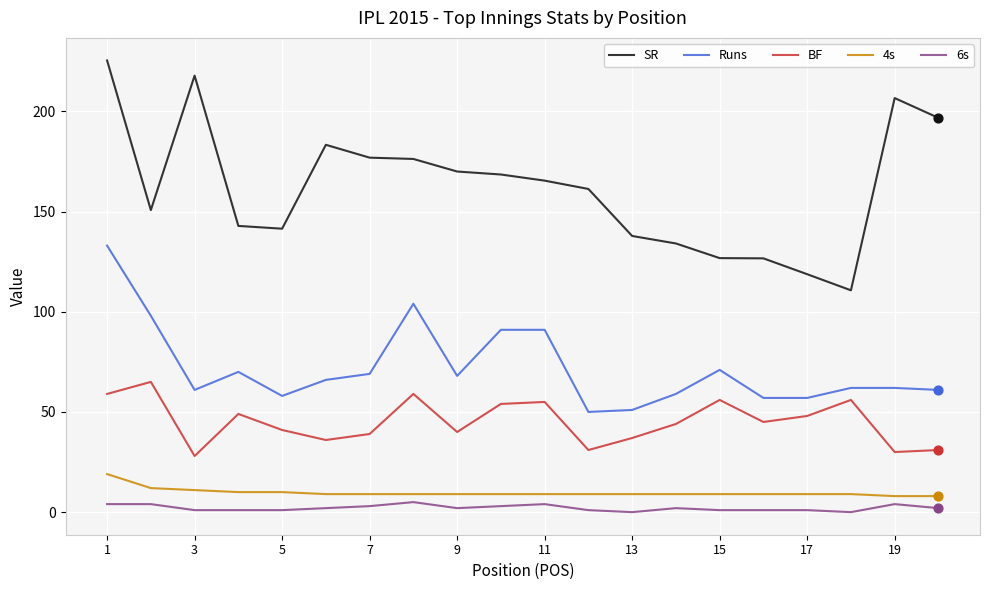

Which series has the largest range (max minus min)?

SR